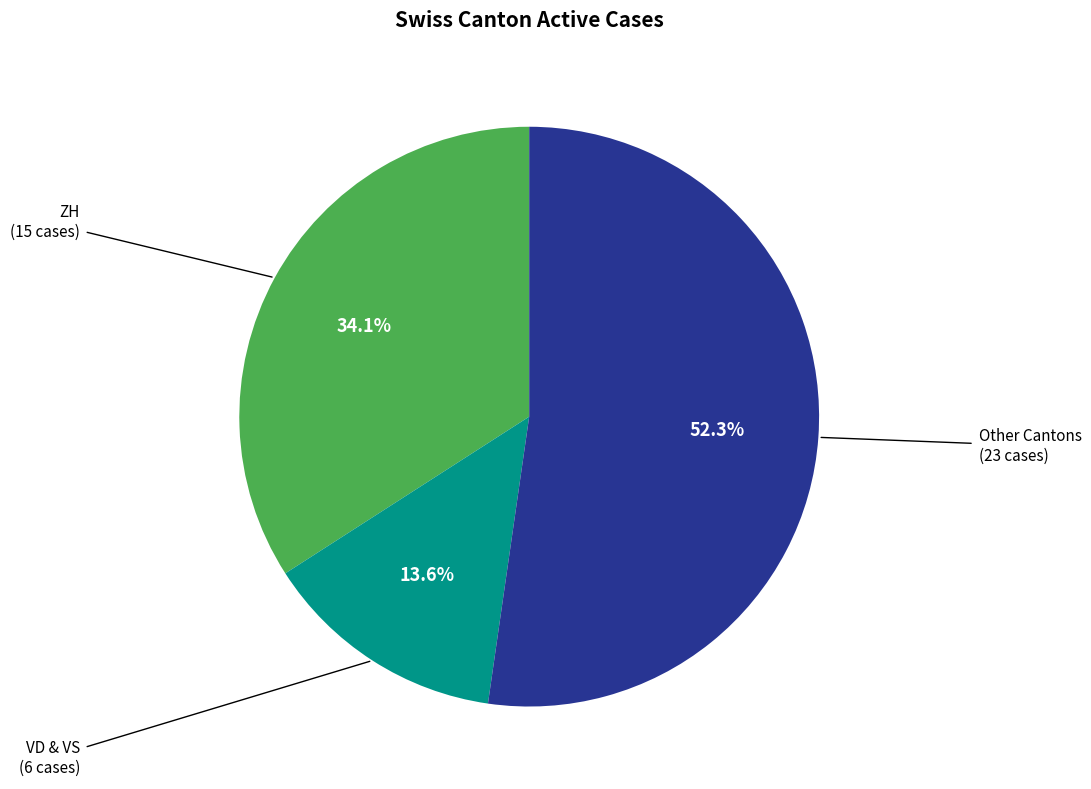

Does any single category account for the majority?

Yes